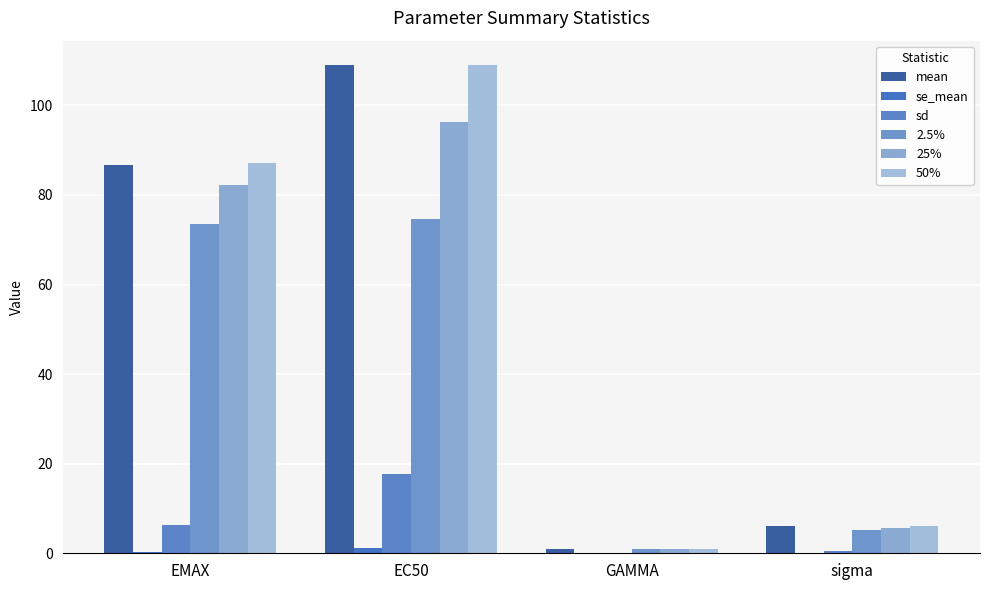

How many values in the sd series exceed 6?

2